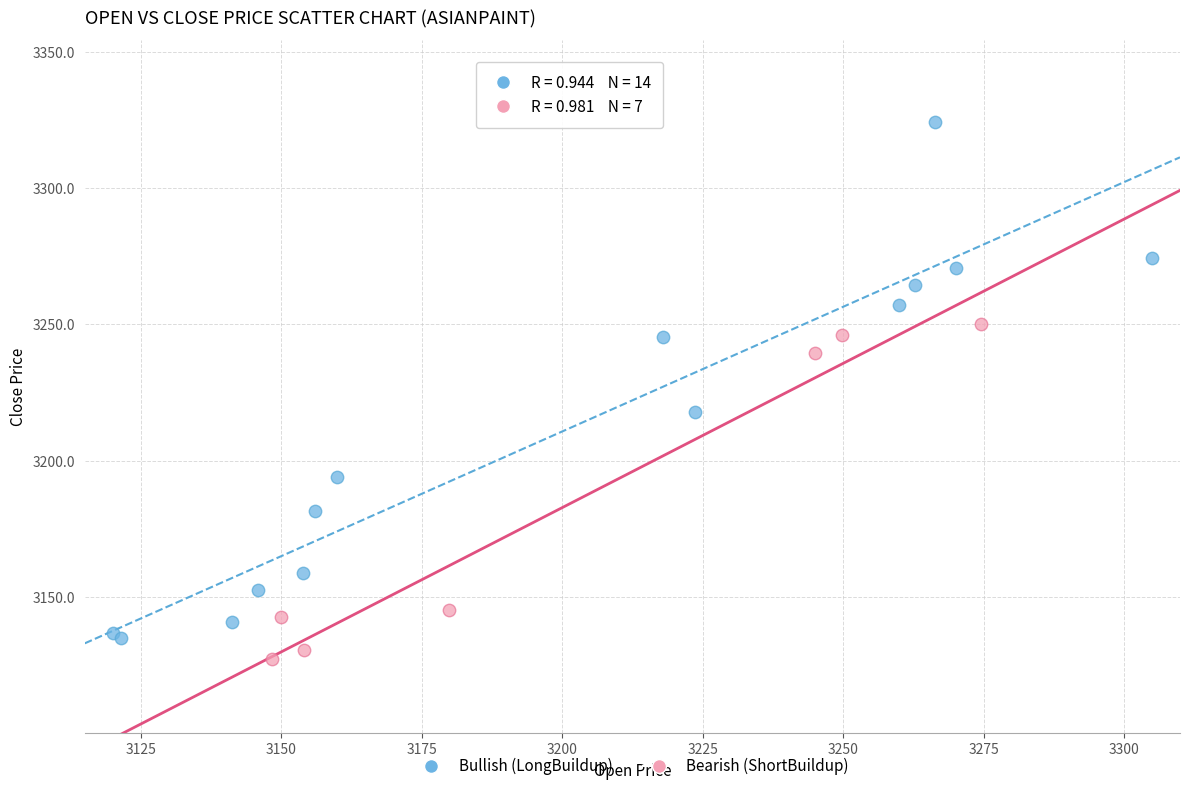

What are all the series names shown in the legend?

Bullish (LongBuildup), Bearish (ShortBuildup)